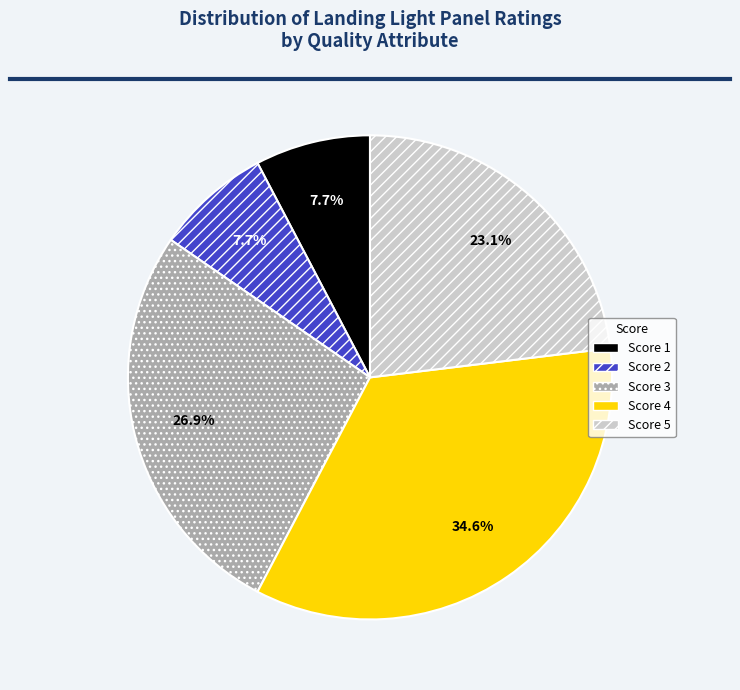

Does Score 5 account for over 50% of the chart?

No